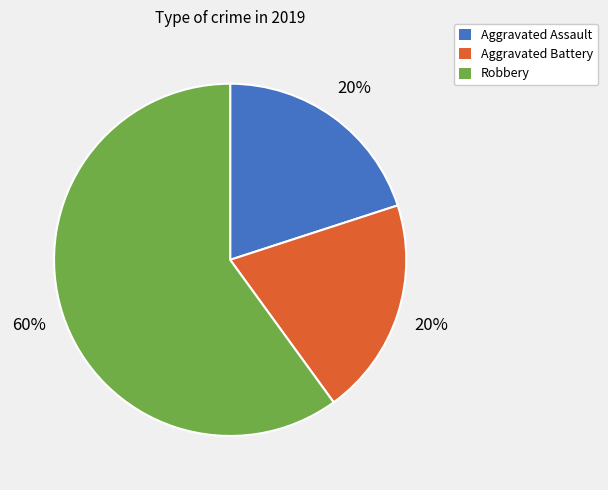

Combined, do Robbery and Aggravated Assault account for over 50%?

Yes